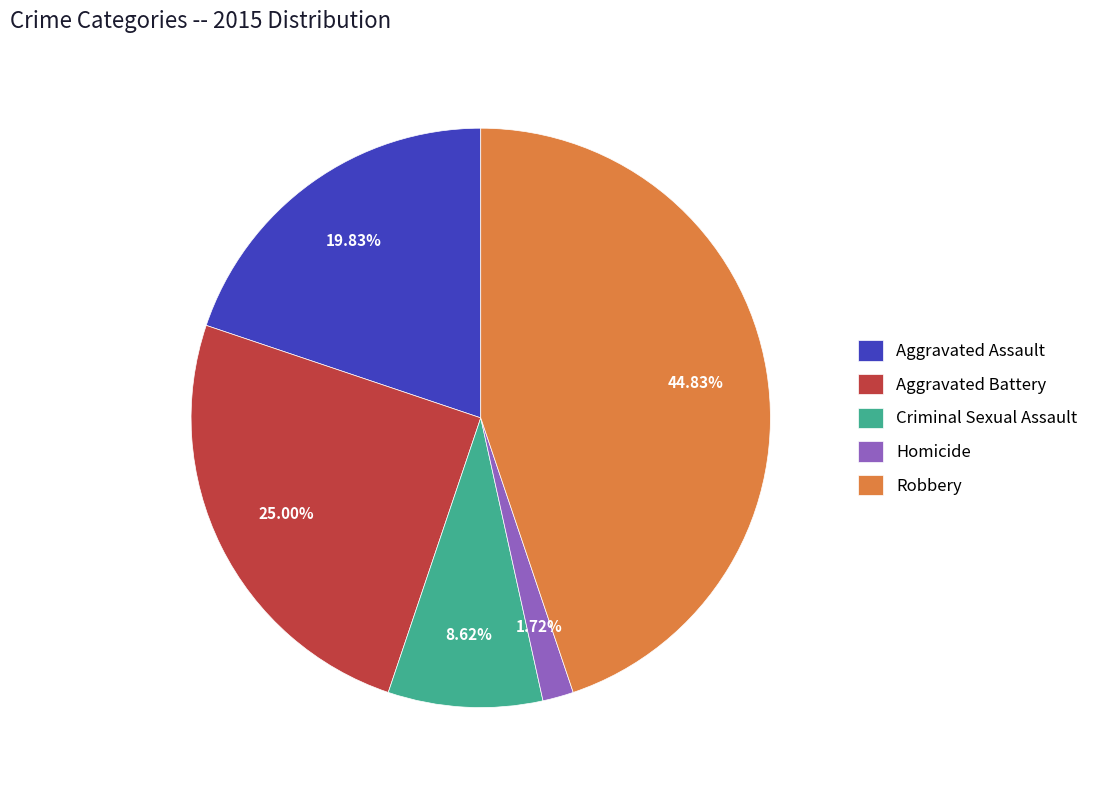

The Criminal Sexual Assault slice represents 9% of the pie. True or false?

True